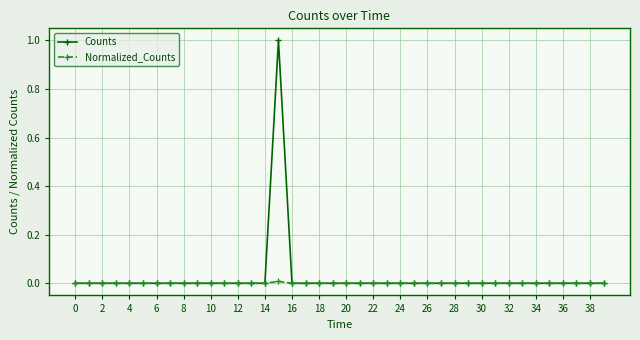

List the series in order of their peak value, highest first.

Counts, Normalized_Counts